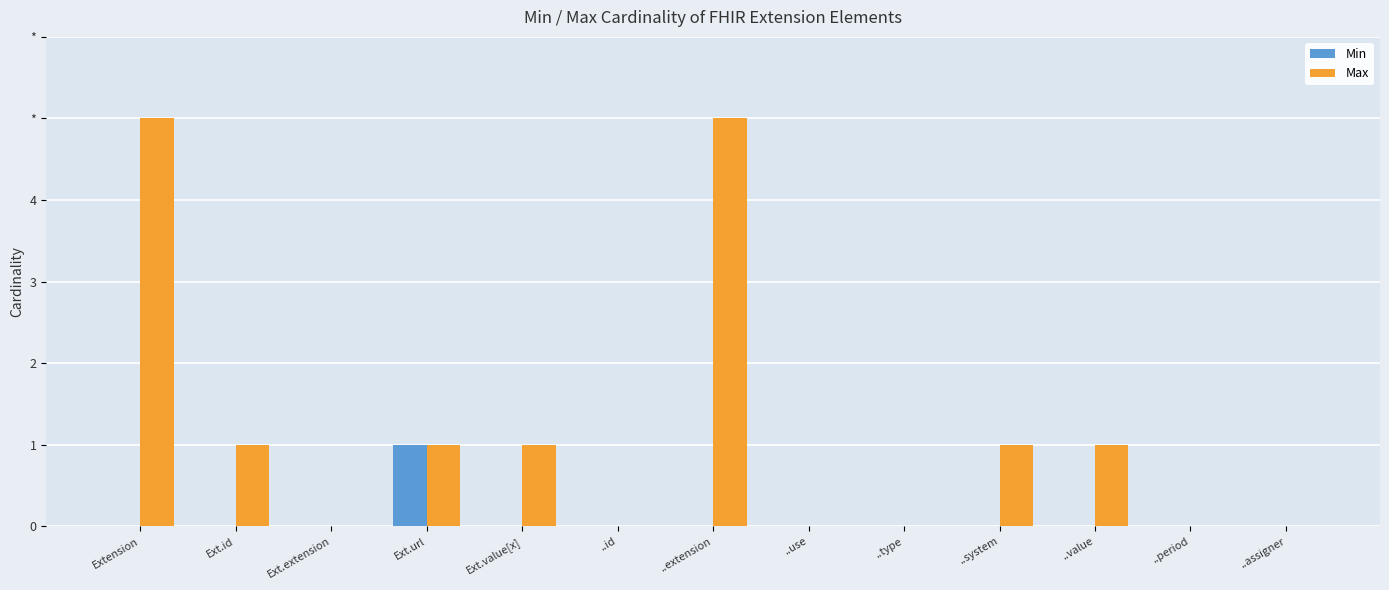

What are all the series names shown in the legend?

Min, Max